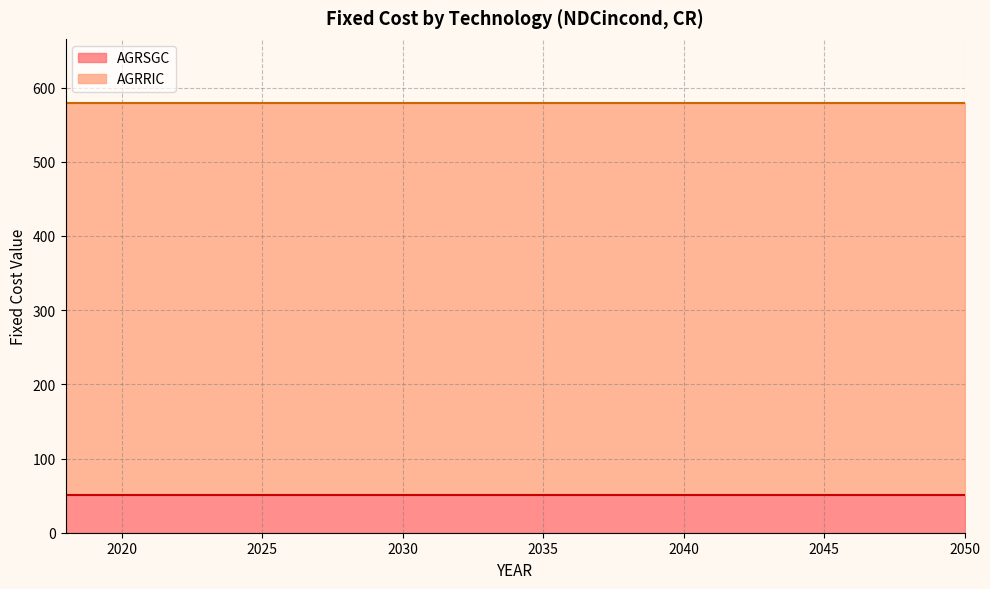

Reading left to right, list all the values displayed in this chart.

AGRSGC: 2018=51.0	2019=51.0	2020=51.0	2021=51.0	2022=51.0	2023=51.0	2024=51.0	2025=51.0	2026=51.0	2027=51.0	2028=51.0	2029=51.0	2030=51.0	2031=51.0	2032=51.0	2033=51.0	2034=51.0	2035=51.0	2036=51.0	2037=51.0	2038=51.0	2039=51.0	2040=51.0	2041=51.0	2042=51.0	2043=51.0	2044=51.0	2045=51.0	2046=51.0	2047=51.0	2048=51.0	2049=51.0	2050=51.0
AGRRIC: 2018=527.8	2019=527.8	2020=527.8	2021=527.8	2022=527.8	2023=527.8	2024=527.8	2025=527.8	2026=527.8	2027=527.8	2028=527.8	2029=527.8	2030=527.8	2031=527.8	2032=527.8	2033=527.8	2034=527.8	2035=527.8	2036=527.8	2037=527.8	2038=527.8	2039=527.8	2040=527.8	2041=527.8	2042=527.8	2043=527.8	2044=527.8	2045=527.8	2046=527.8	2047=527.8	2048=527.8	2049=527.8	2050=527.8